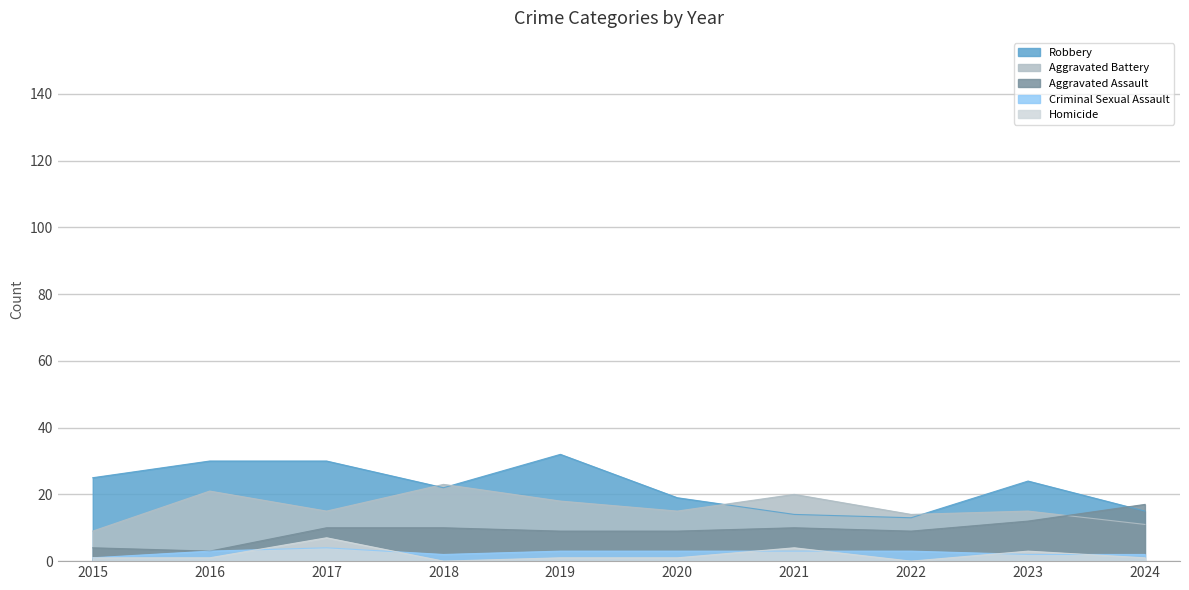

True or false: Aggravated Battery has more than 0 points higher than both neighbors.

True